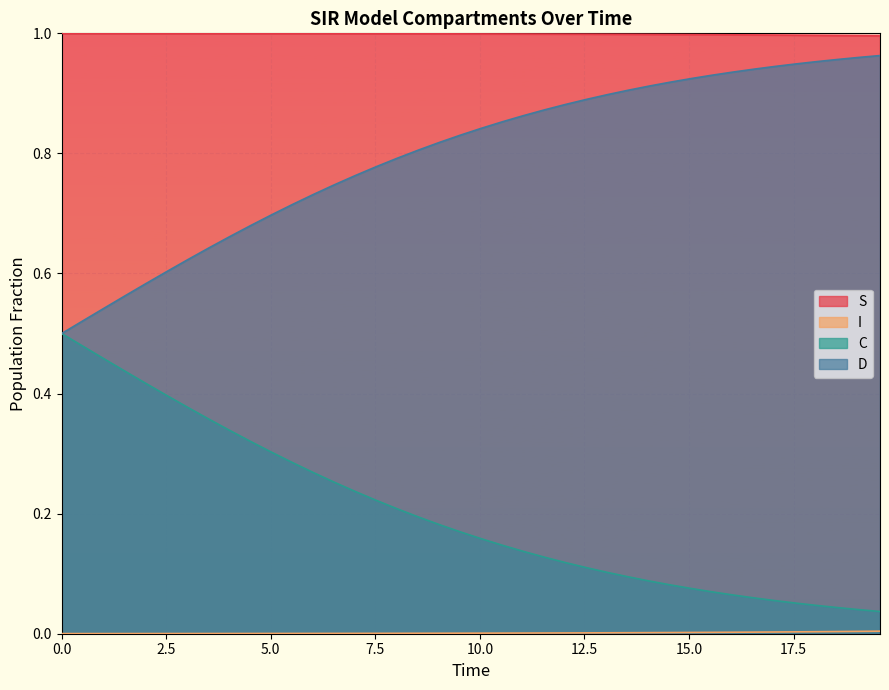

True or false: C and S intersect in this chart.

False